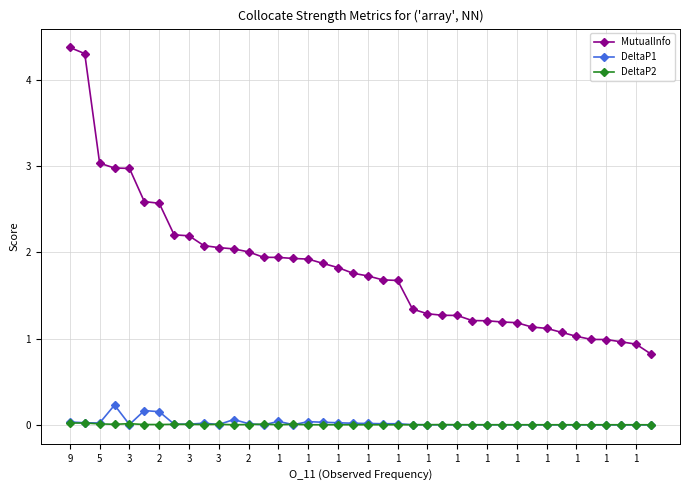

Which series has the widest spread of values?

MutualInfo